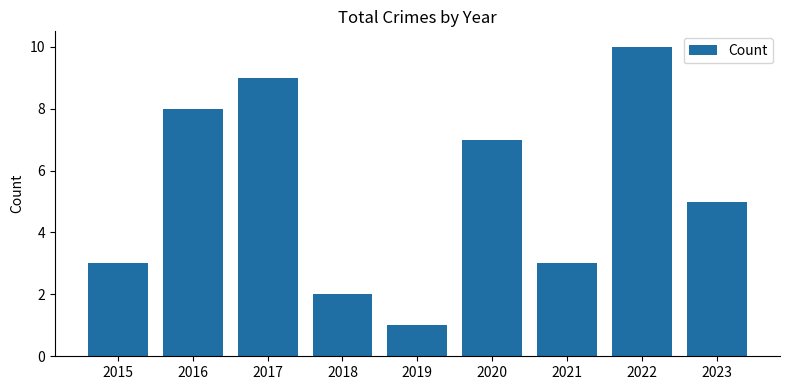

What is the value of the 4th bar from the left?

2